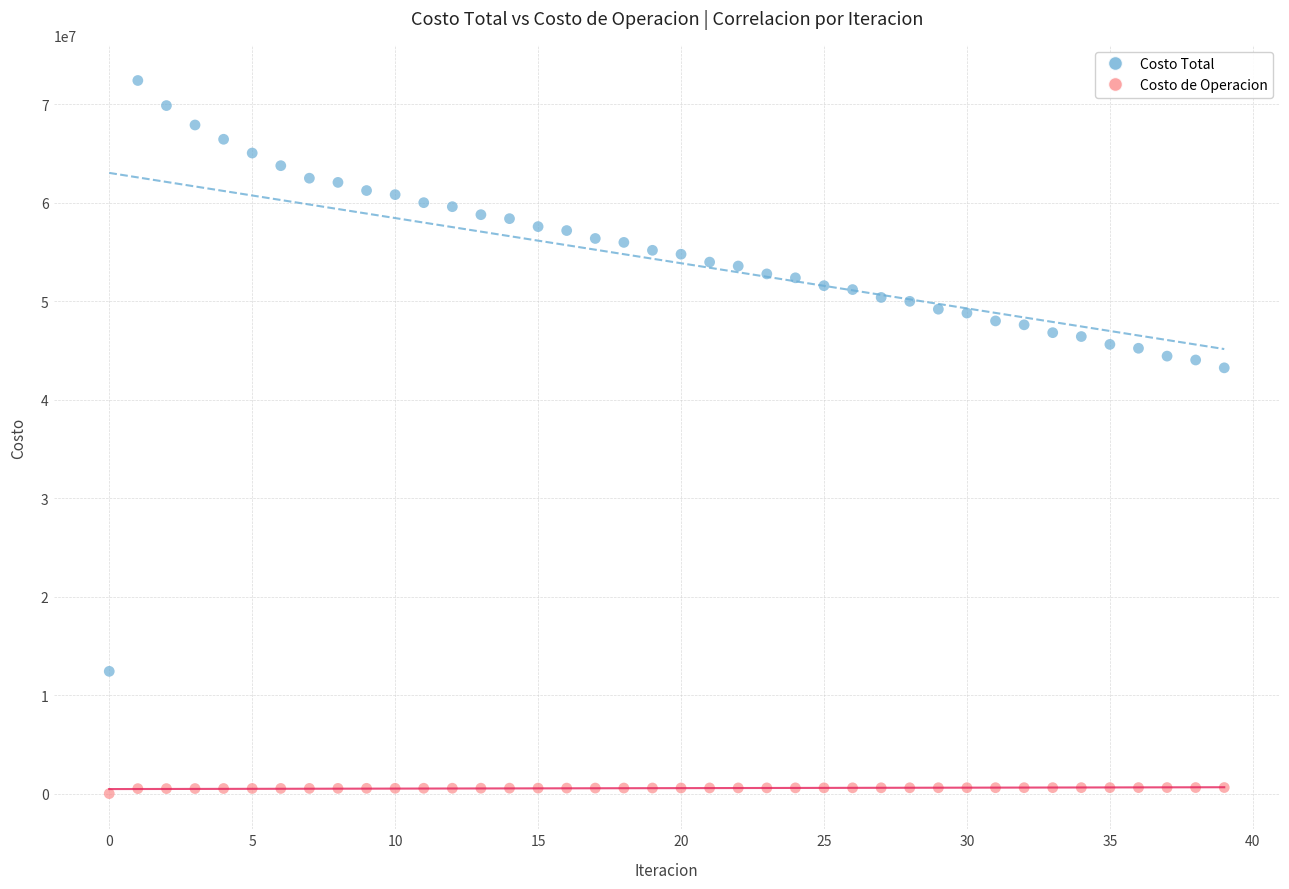

Which series contains the lowest Y value?

Costo de Operacion